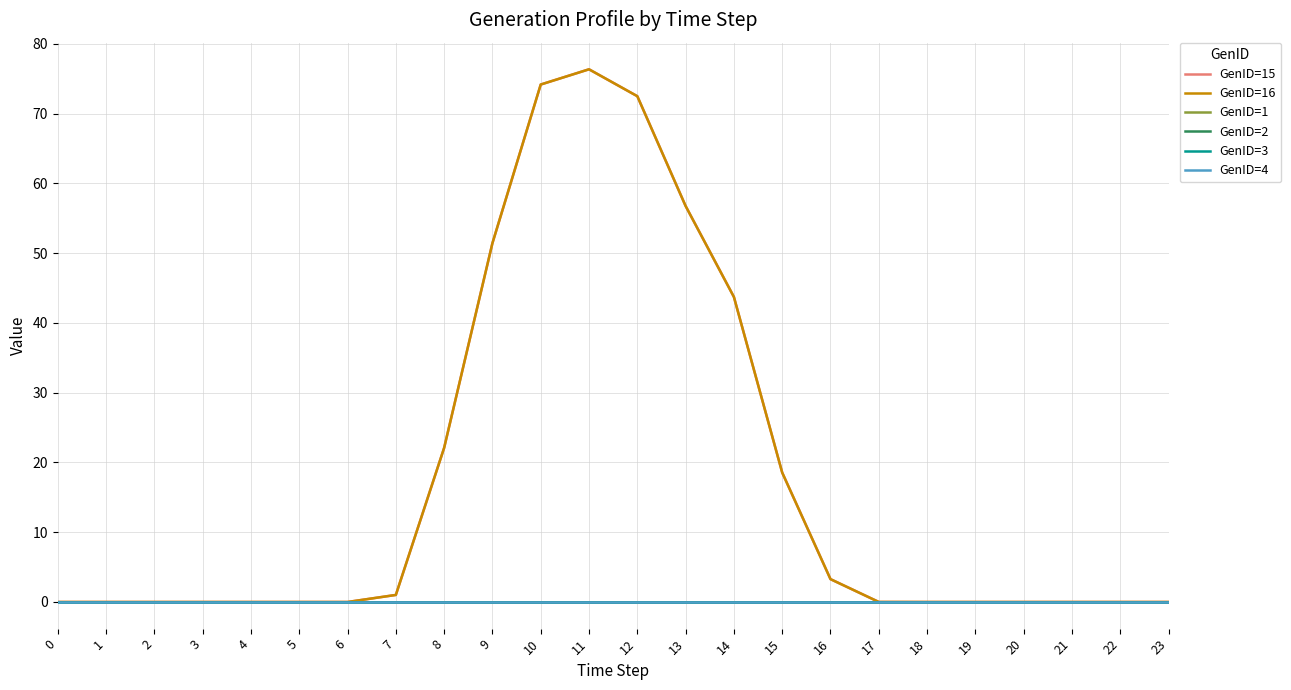

Which category has the highest value across all series?

11